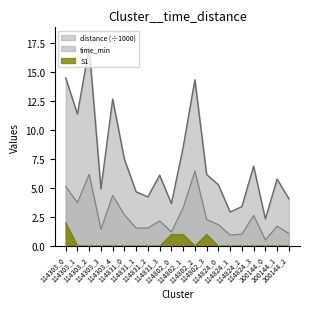

Is it true that S1 equals 1.3 at 114831_0?

False